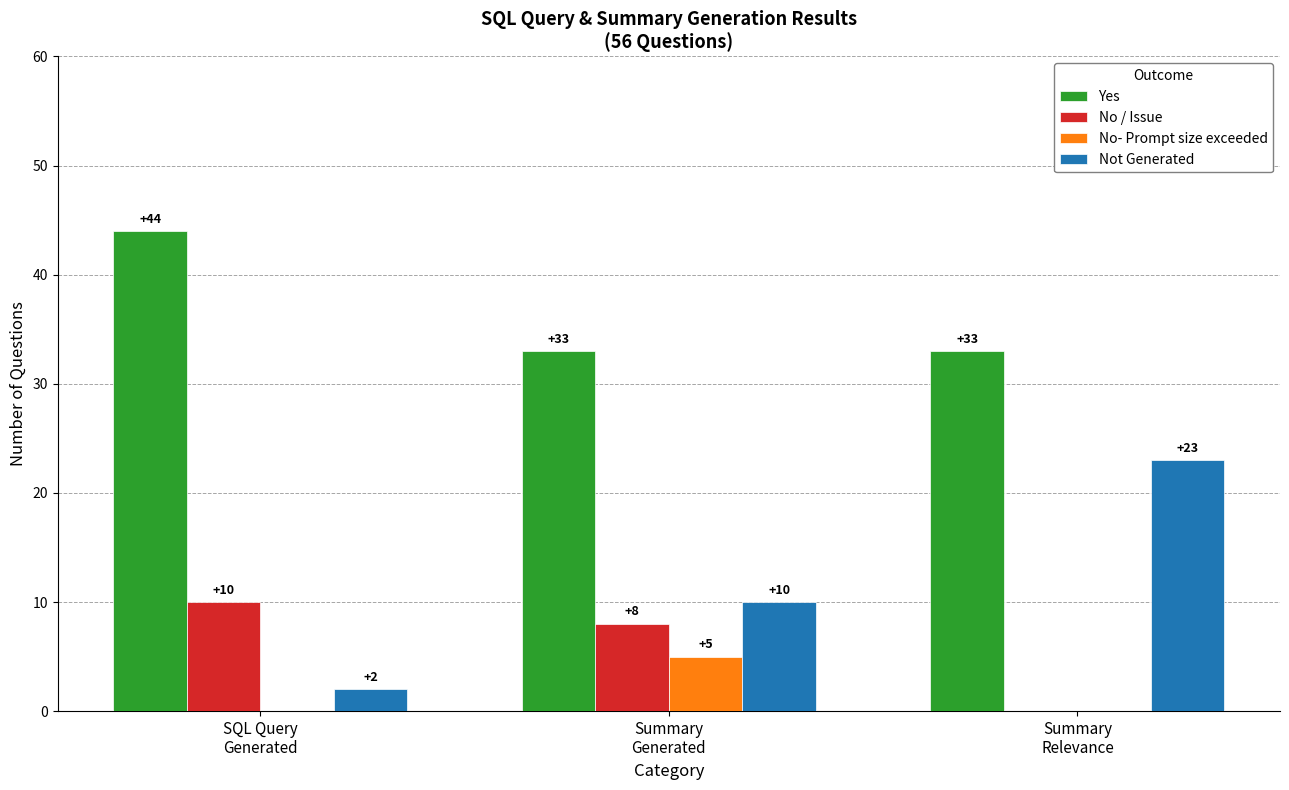

The Yes series shows 17 at Summary
Generated. True or false?

False